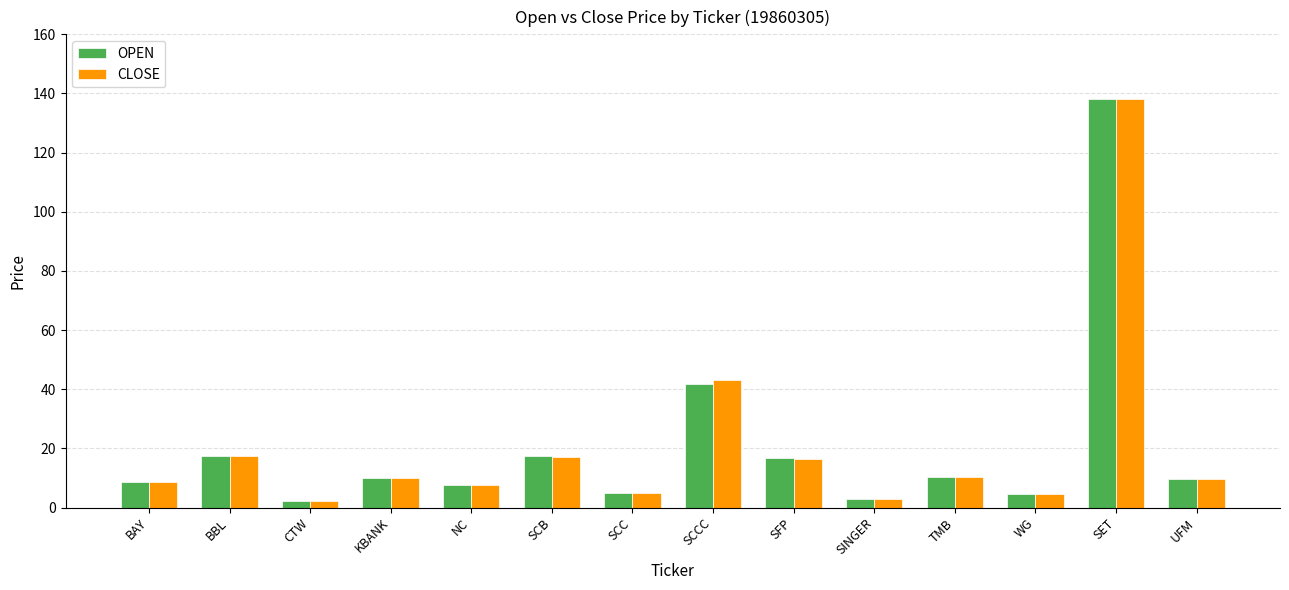

At which category is the sum across all series the highest?

SET